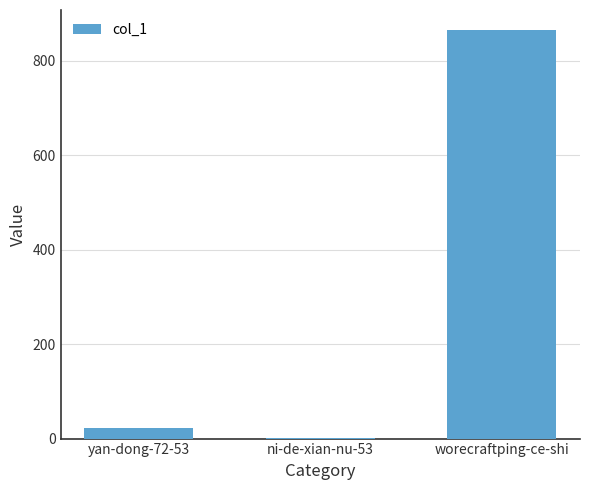

Reading right to left, extract all data points from this chart.

worecraftping-ce-shi=864	ni-de-xian-nu-53=1	yan-dong-72-53=22